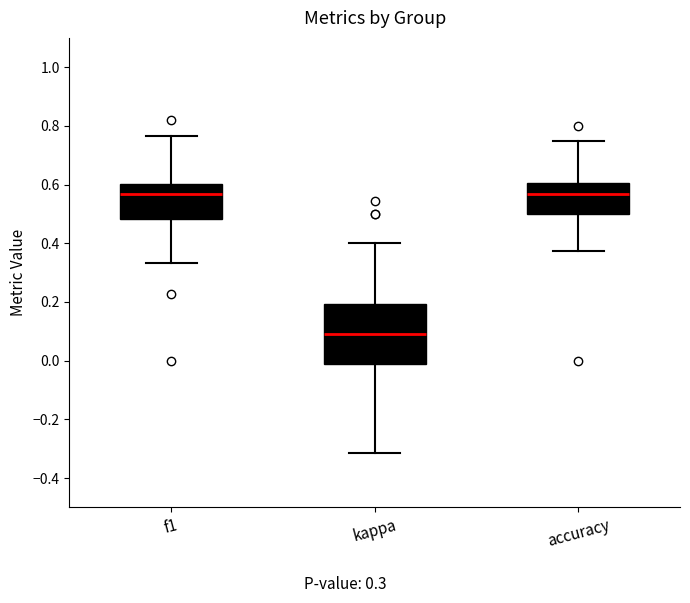

Reading left to right, read every box against the y-axis: the position of its median line, the range the box covers, and the ends of its whiskers. The values are not printed on the chart, so give them approximately, as read against the axis.

f1: median 0.56, box 0.48 to 0.60, whiskers 0.34 to 0.76
kappa: median 0.10, box -0.02 to 0.20, whiskers -0.32 to 0.40
accuracy: median 0.56, box 0.50 to 0.60, whiskers 0.38 to 0.76